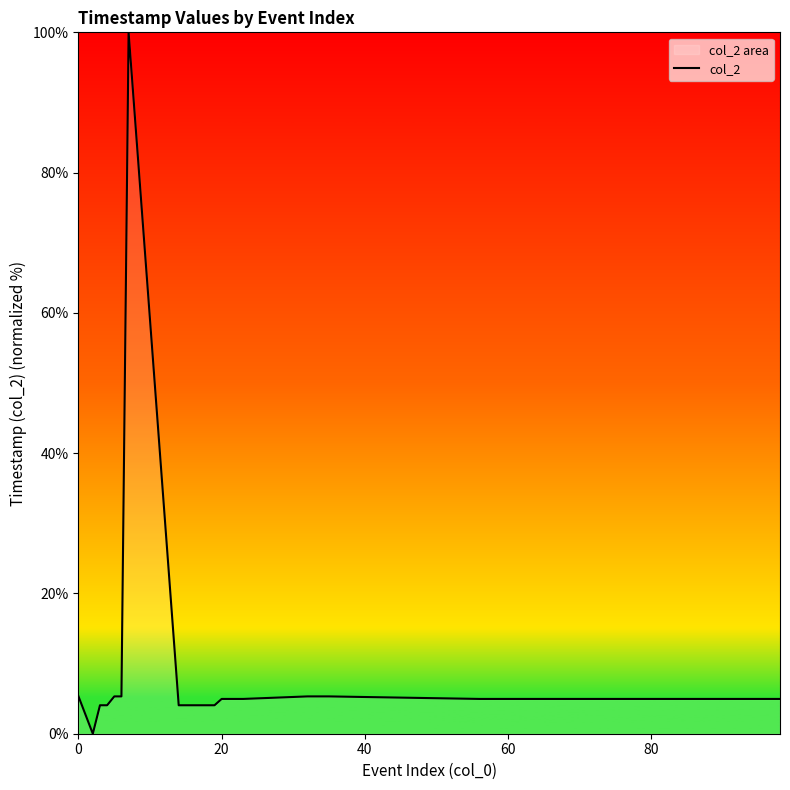

How many lines are shown in the chart?

1